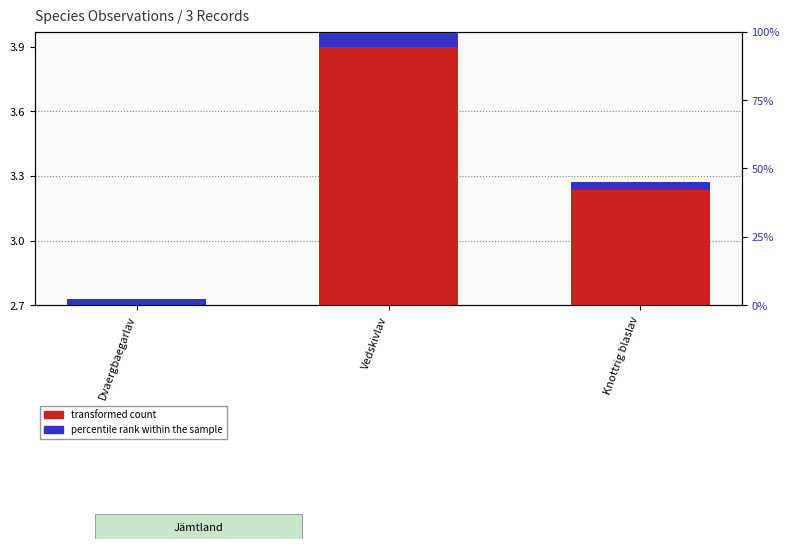

Reading left to right, what are all the values shown in this chart?

transformed count: Dvaergbaegarlav=2.7	Vedskivlav=3.9	Knottrig blaslav=3.2
percentile rank within the sample: Dvaergbaegarlav=0.0	Vedskivlav=0.1	Knottrig blaslav=0.0